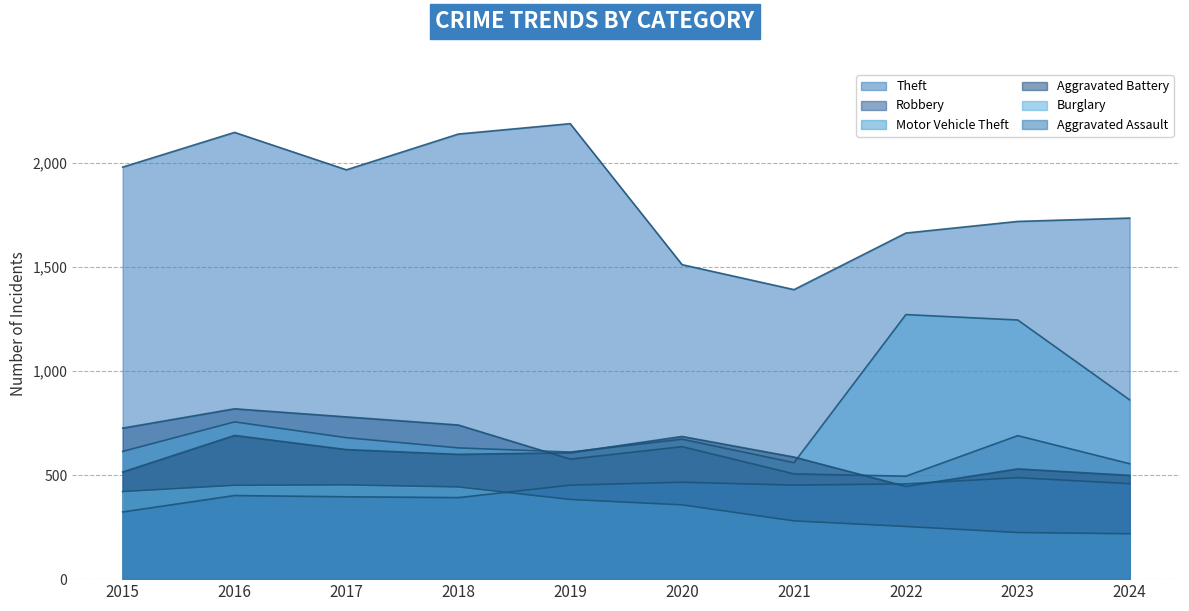

At which category does Robbery reach its first local valley?

2019